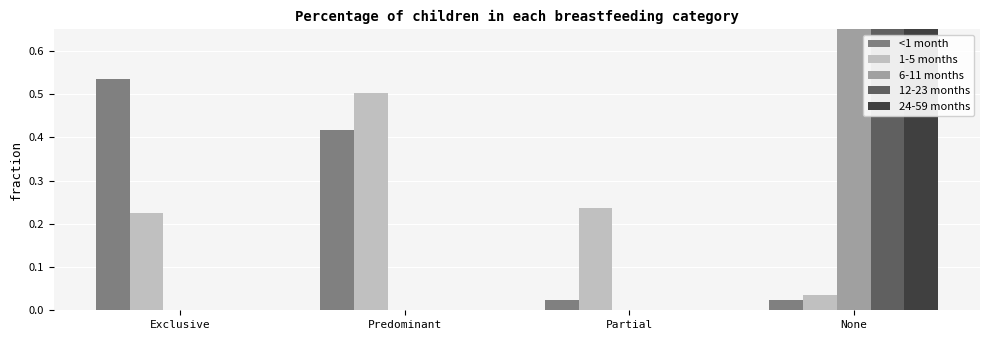

What is the difference between the maximum and minimum values in the 6-11 months series?

1.0